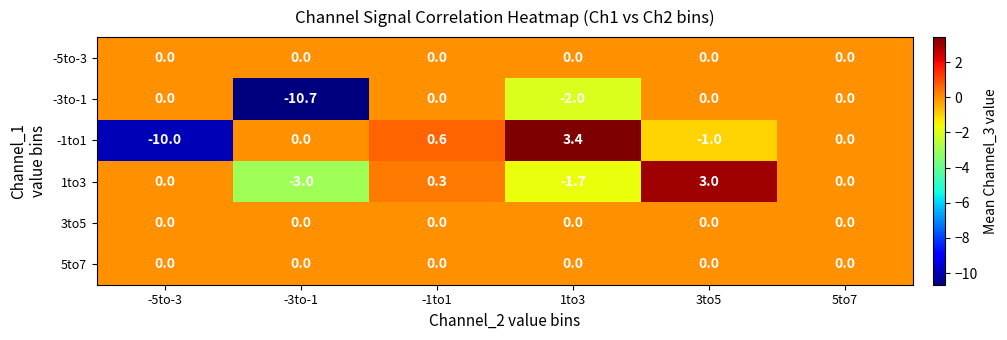

At which label is -3to-1 closest to -5?

1to3